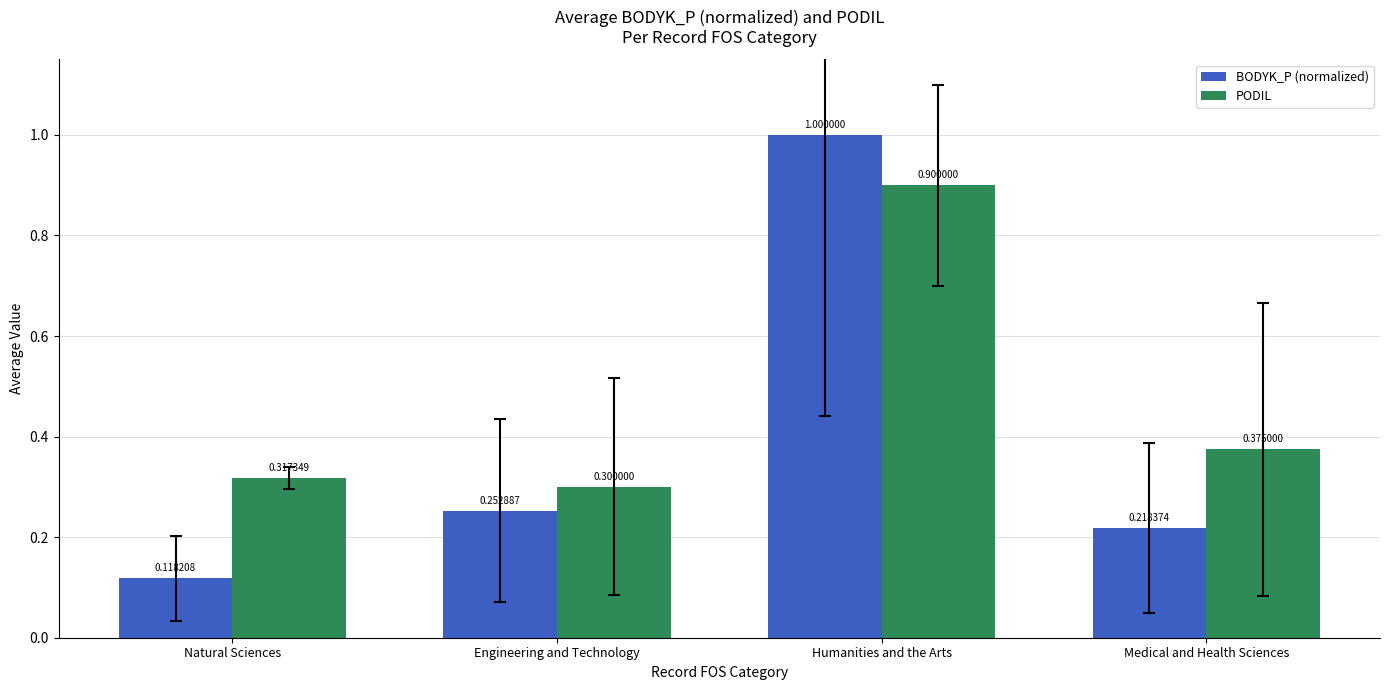

Rank the series by their maximum value, from lowest to highest.

PODIL, BODYK_P (normalized)